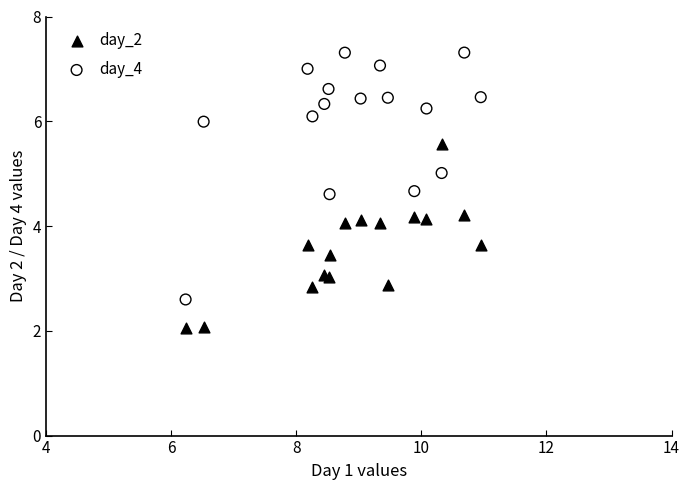

Which series contains the highest Y value?

day_4